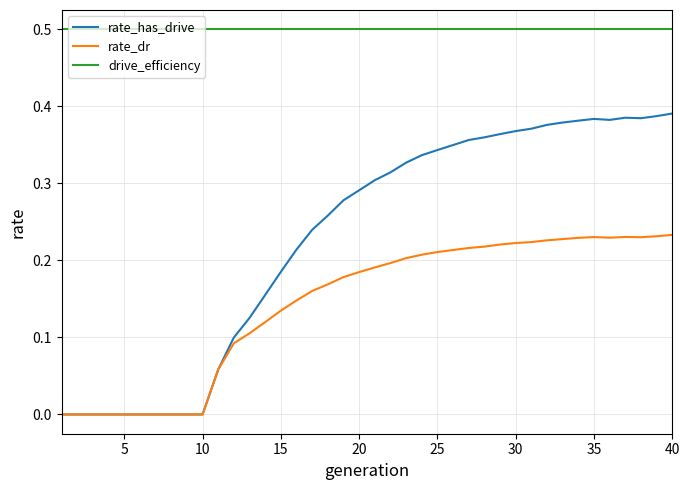

Which series has the largest range (max minus min)?

rate_has_drive